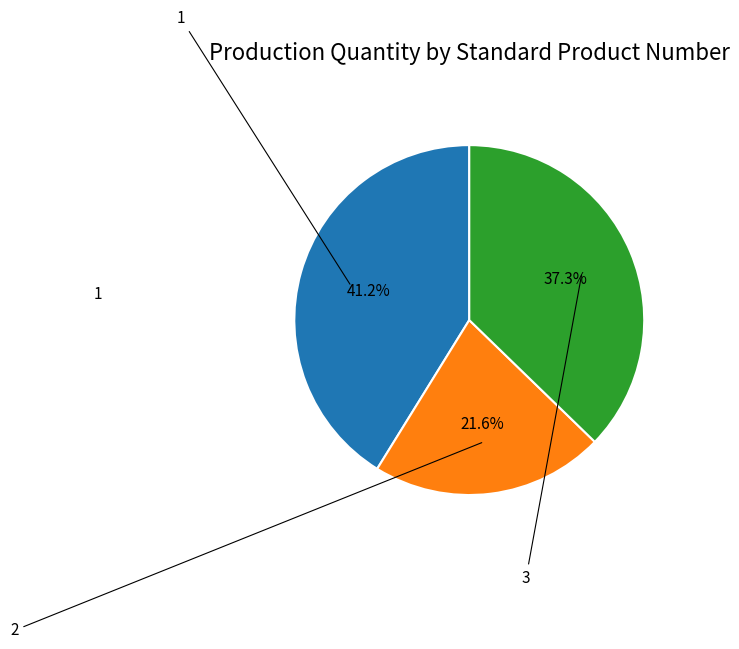

Does any single category account for the majority?

No